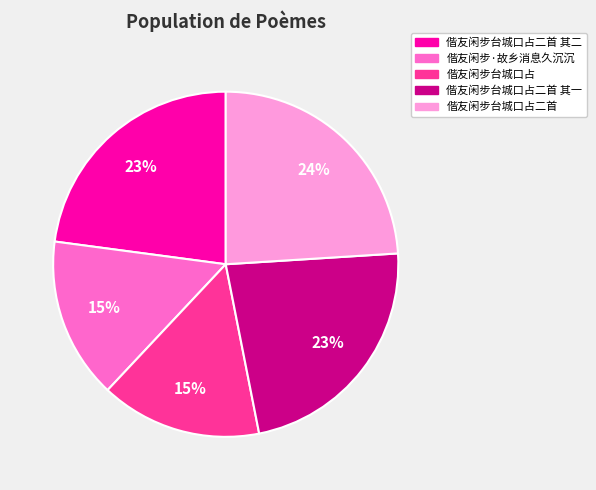

To the nearest percent, what is the average slice percentage?

20%